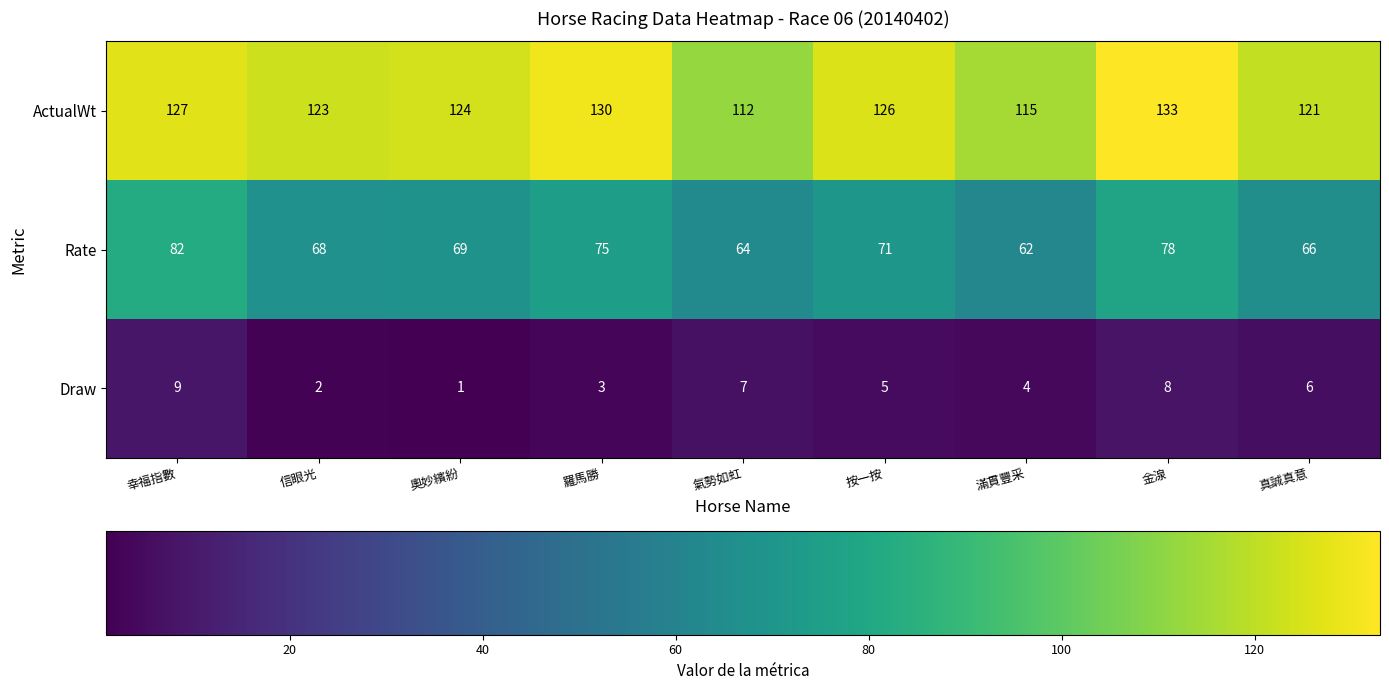

Rank the series by their maximum value, from highest to lowest.

ActualWt, Rate, Draw